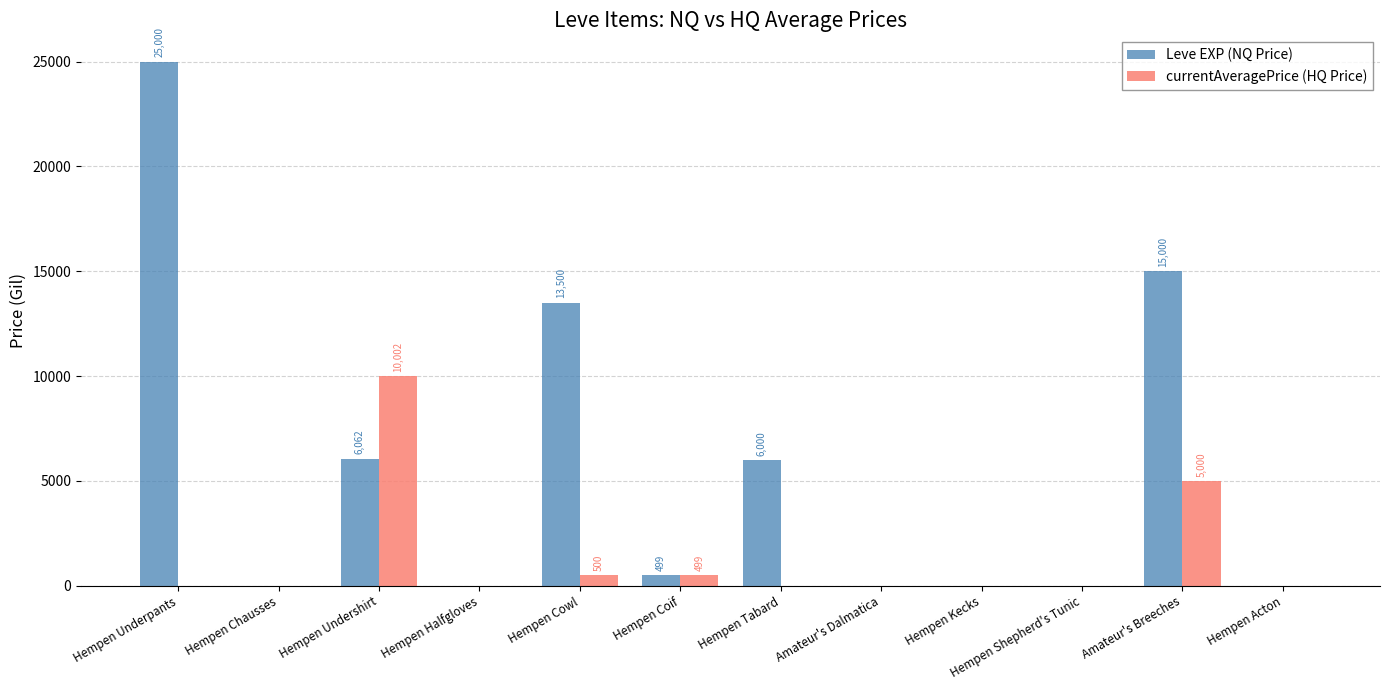

What is the average value of the Leve EXP (NQ Price) series?

5505.1